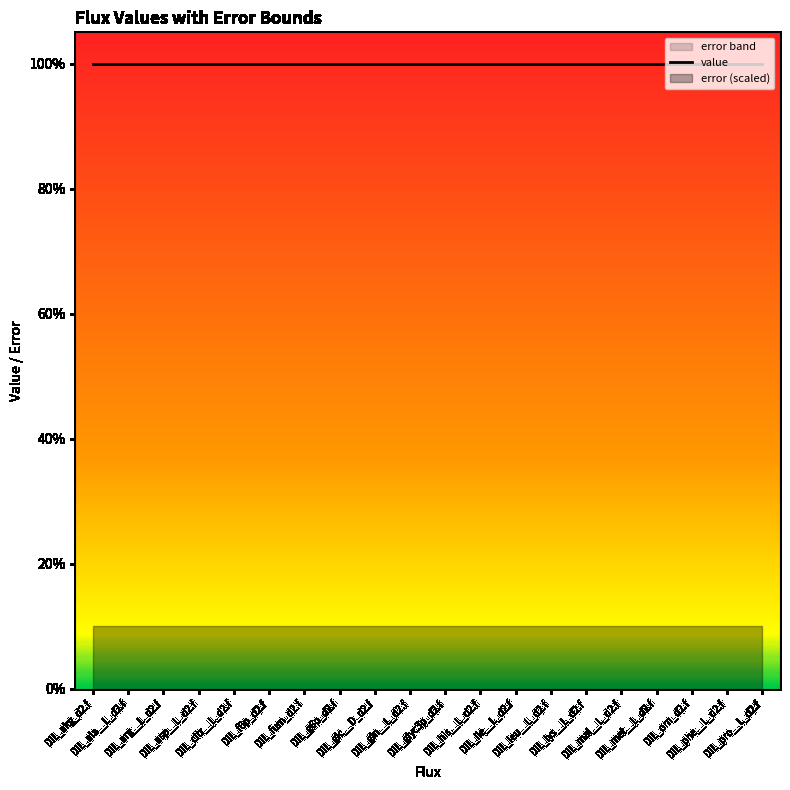

What is the label of the 11th point from the right?

DIL_gln__L_d2.f